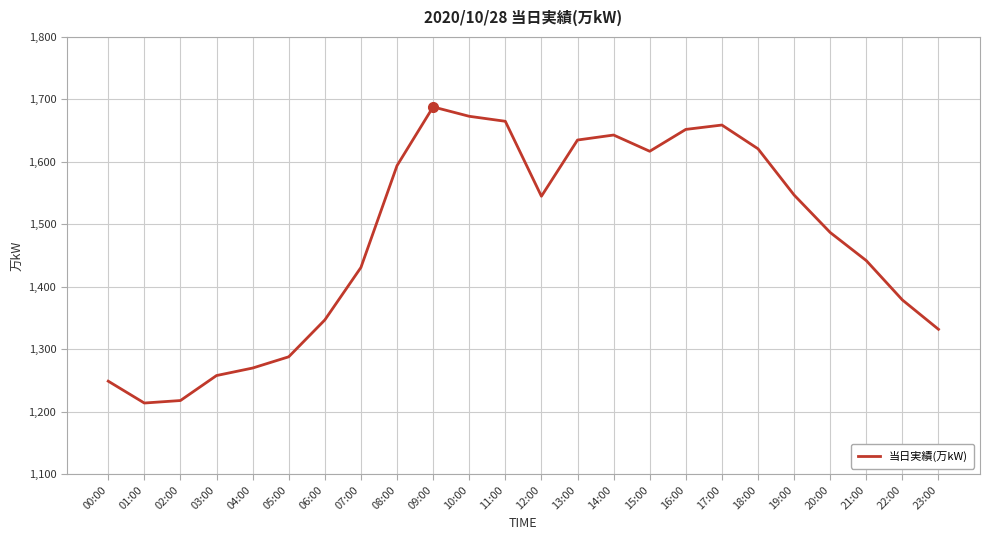

Is it true that the value at 09:00 is 1688?

True